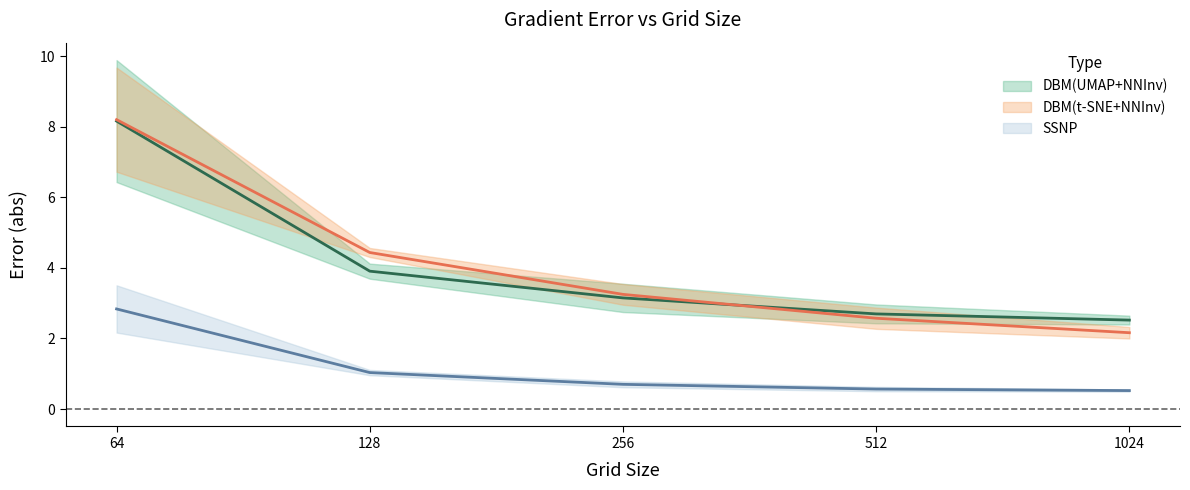

What is the difference between the SSNP error_grad_abs values at 1024 and 256?

0.6